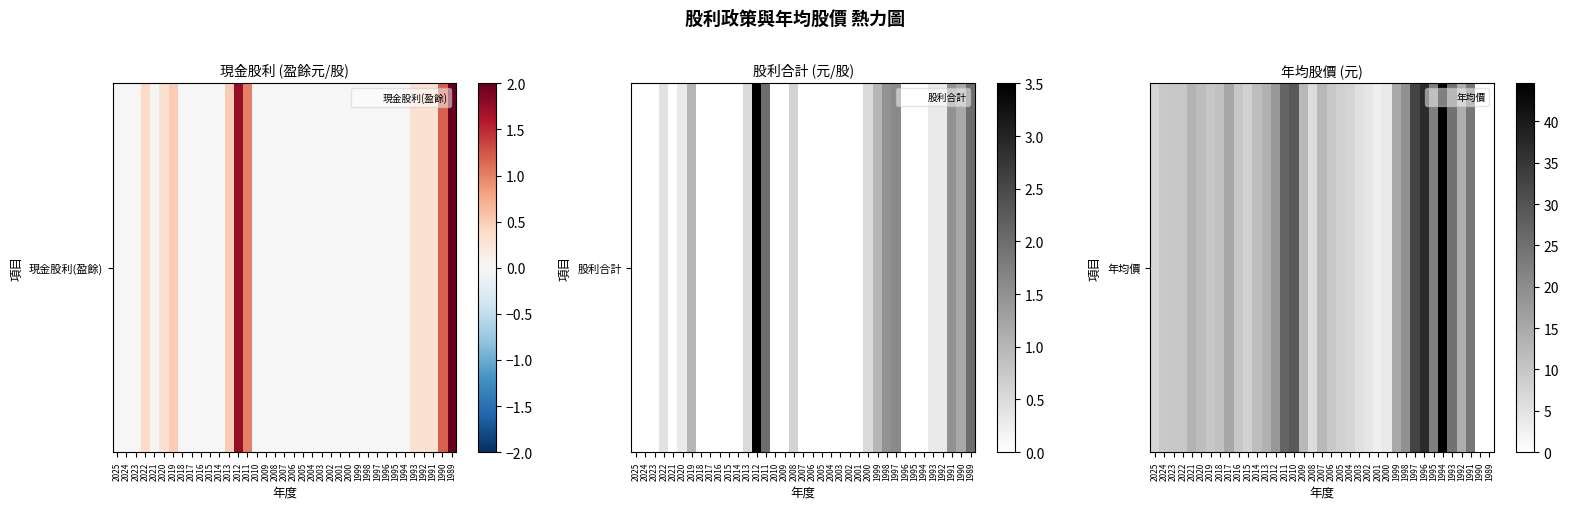

Where is the data nearest to the value 22?

1995